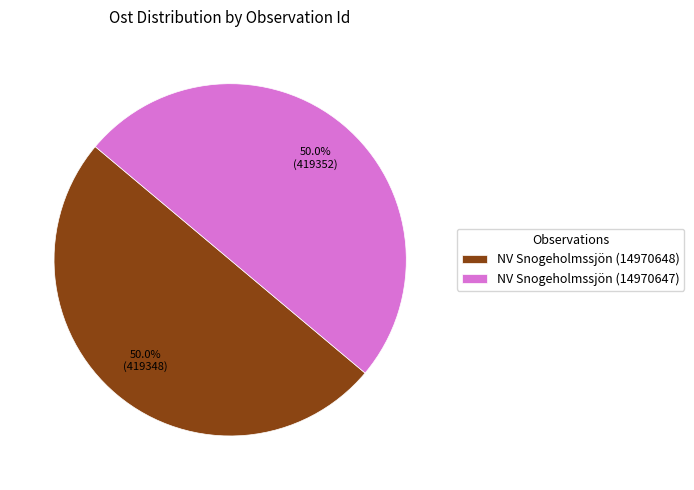

To the nearest percent, what percentage of the pie is NV Snogeholmssjön (14970648)?

50%